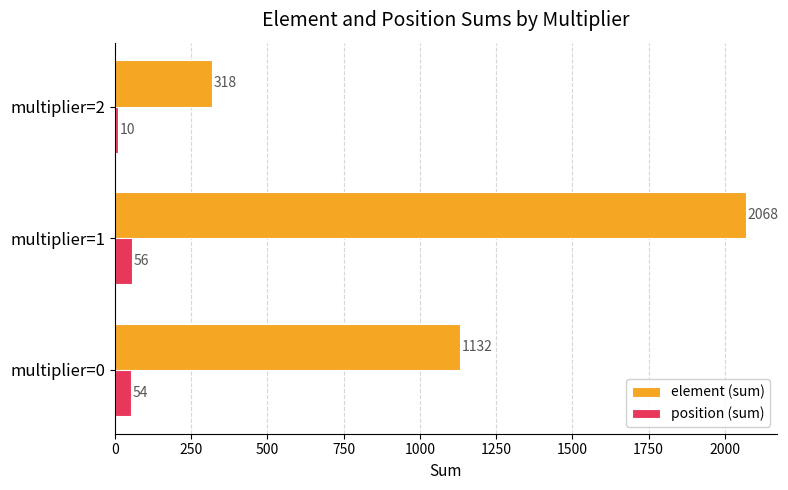

The position (sum) series shows 10 at multiplier=2. True or false?

True